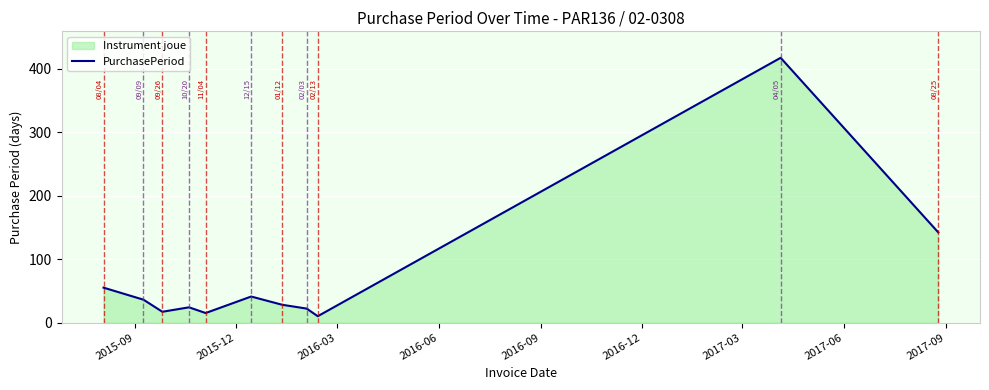

What is the ratio of the value at 10 to the value at 2016-03?

8.4